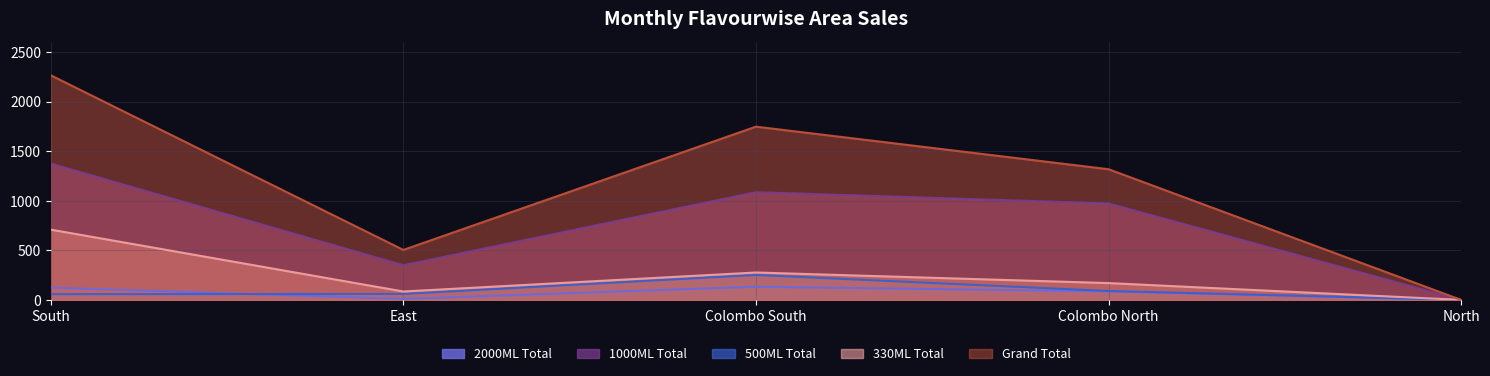

Reading left to right, transcribe all the data shown in this chart.

2000ML Total: South=124	East=10	Colombo South=133	Colombo North=86	North=0
1000ML Total: South=1377	East=350	Colombo South=1088	Colombo North=974	North=0
500ML Total: South=58	East=60	Colombo South=252	Colombo North=90	North=0
330ML Total: South=710	East=85	Colombo South=277	Colombo North=170	North=0
Grand Total: South=2269	East=505	Colombo South=1750	Colombo North=1320	North=0